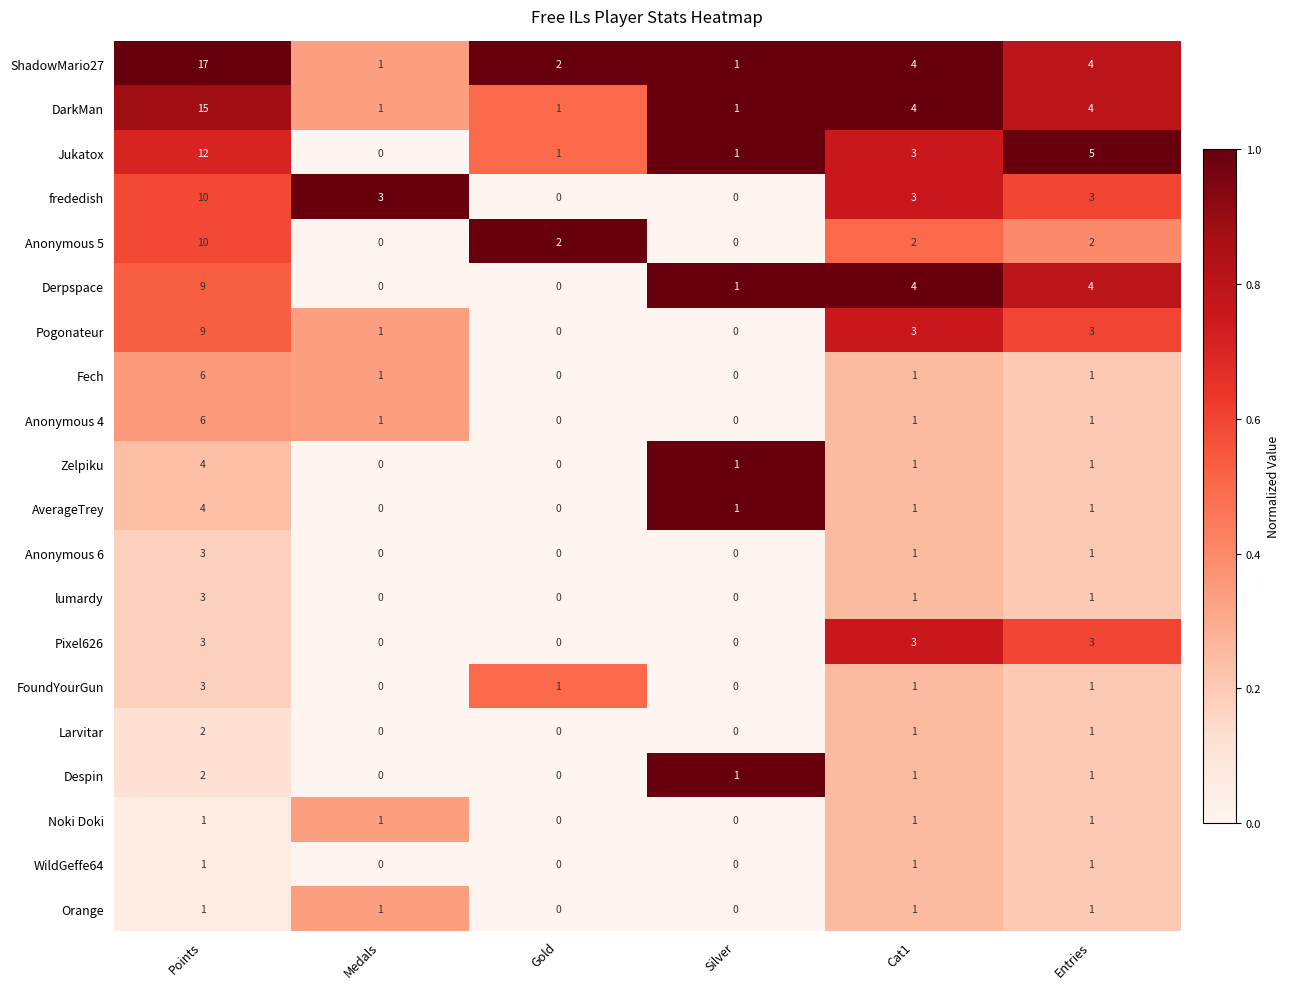

What value does the ShadowMario27 series have at Cat1?

4